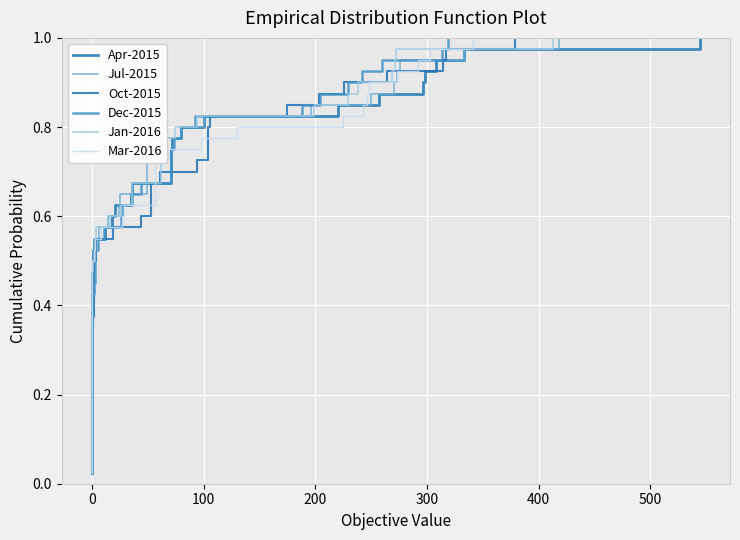

True or false: Dec-2015 and Jul-2015 cross at least once.

False